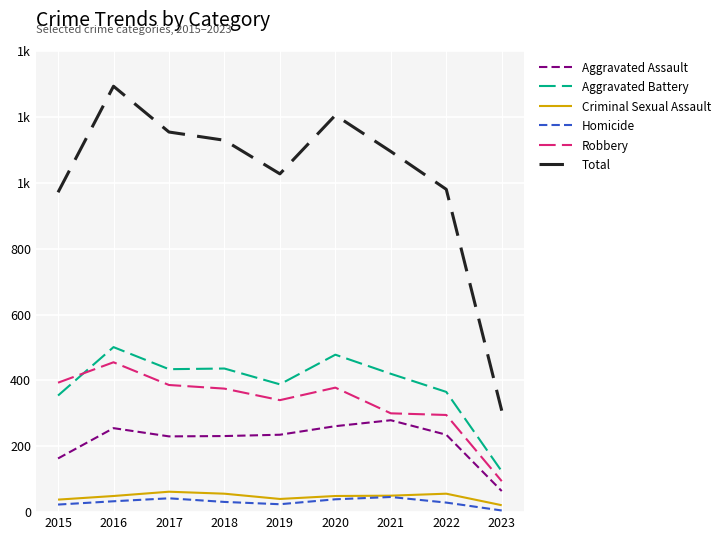

What is the value of the Total point at the 6th from the left?

1205